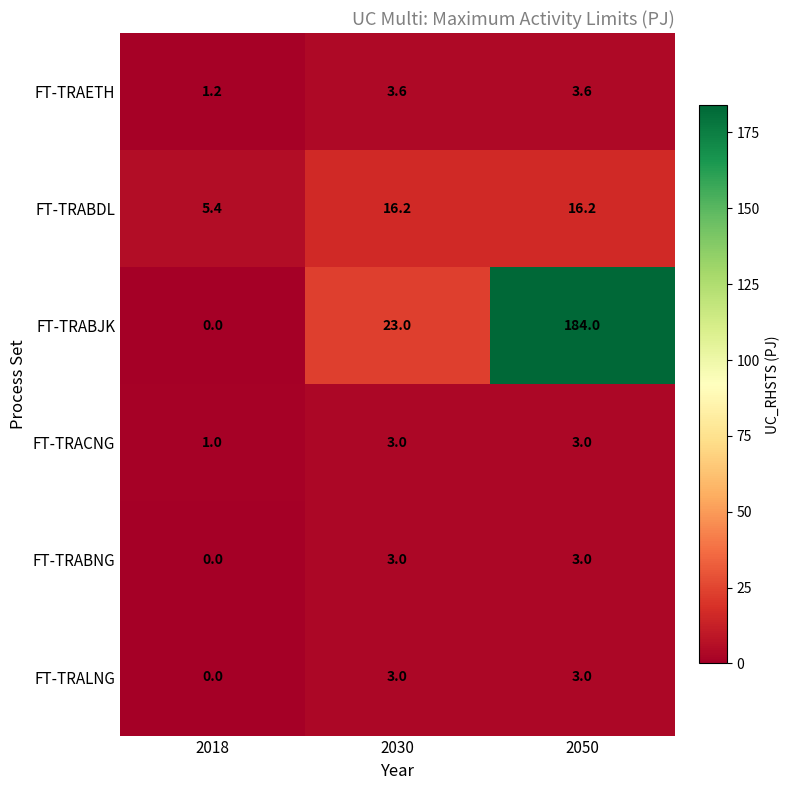

True or false: FT-TRACNG has a value of 1.8 at 2018.

False